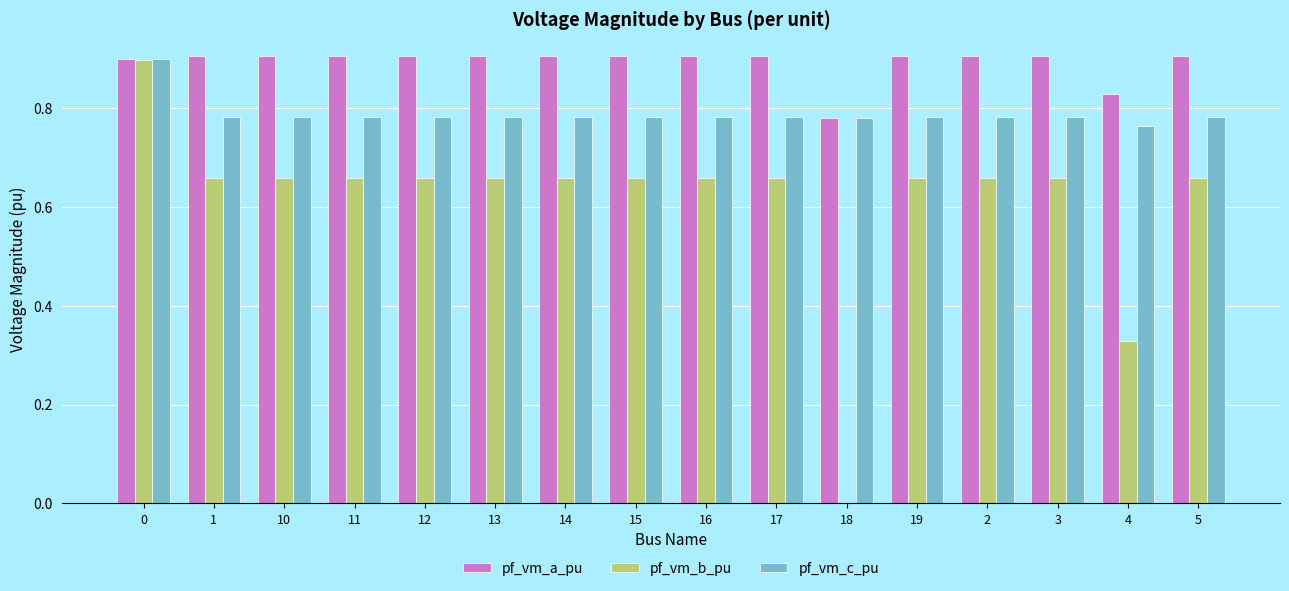

True or false: pf_vm_c_pu has a value of 0.5 at 19.

False